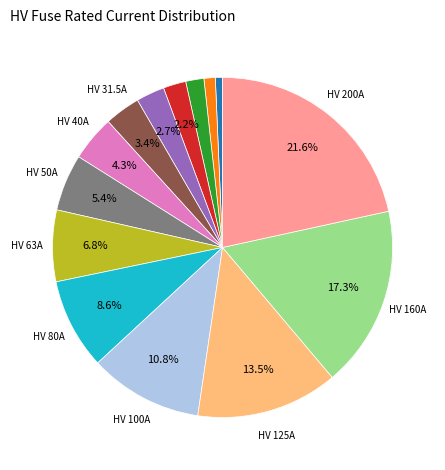

Is there any slice that represents more than half of the pie?

No